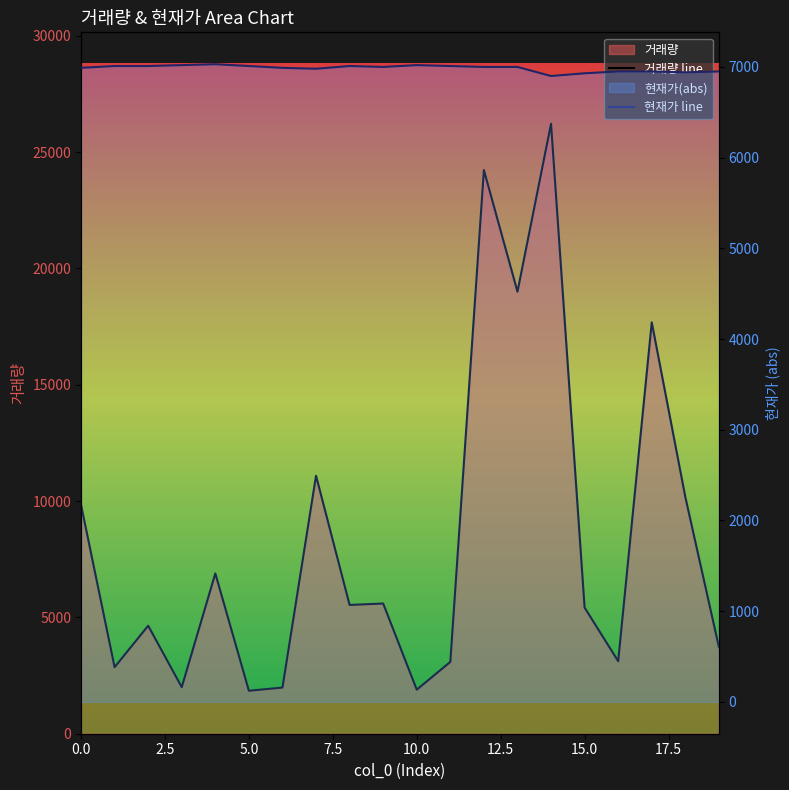

Does the chart have visible grid lines?

No